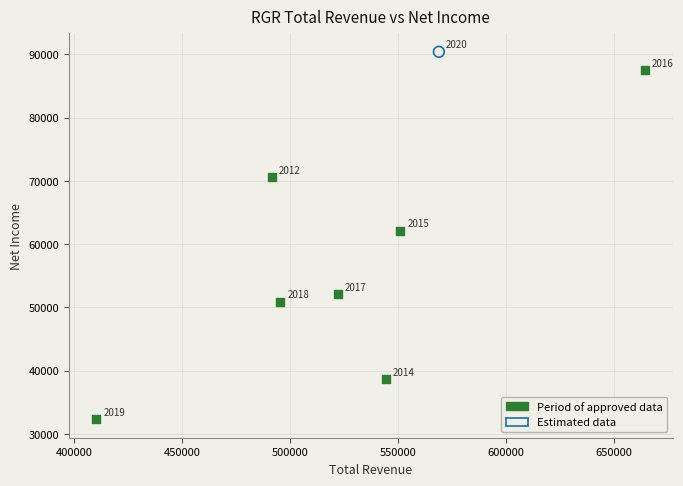

What are all the series names shown in the legend?

Period of approved data, Estimated data